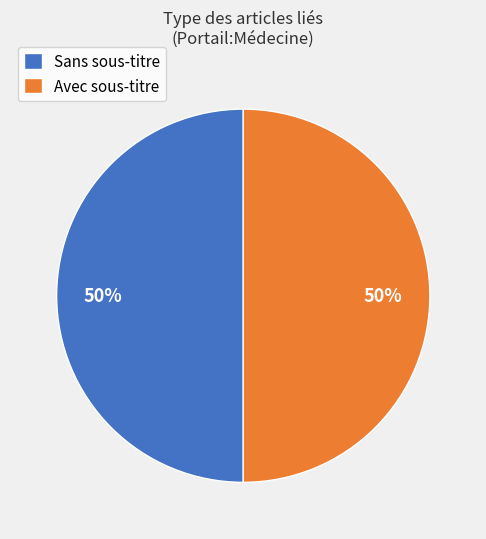

The Avec sous-titre slice represents 56% of the pie. True or false?

False